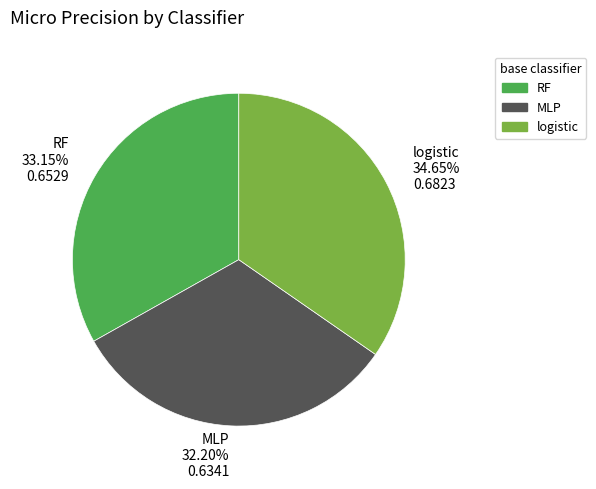

Which has a higher value, logistic or MLP?

logistic